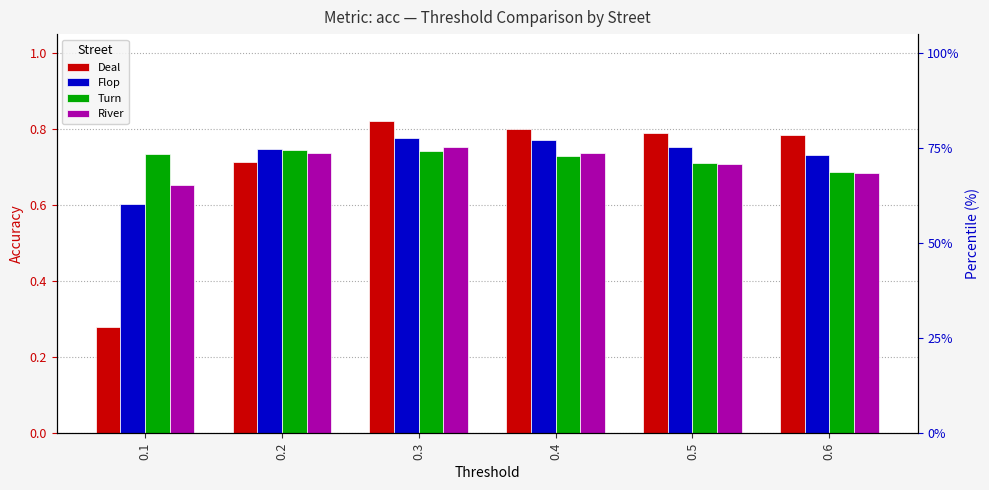

List the labels in order of River value, largest first.

0.3, 0.2, 0.4, 0.5, 0.6, 0.1